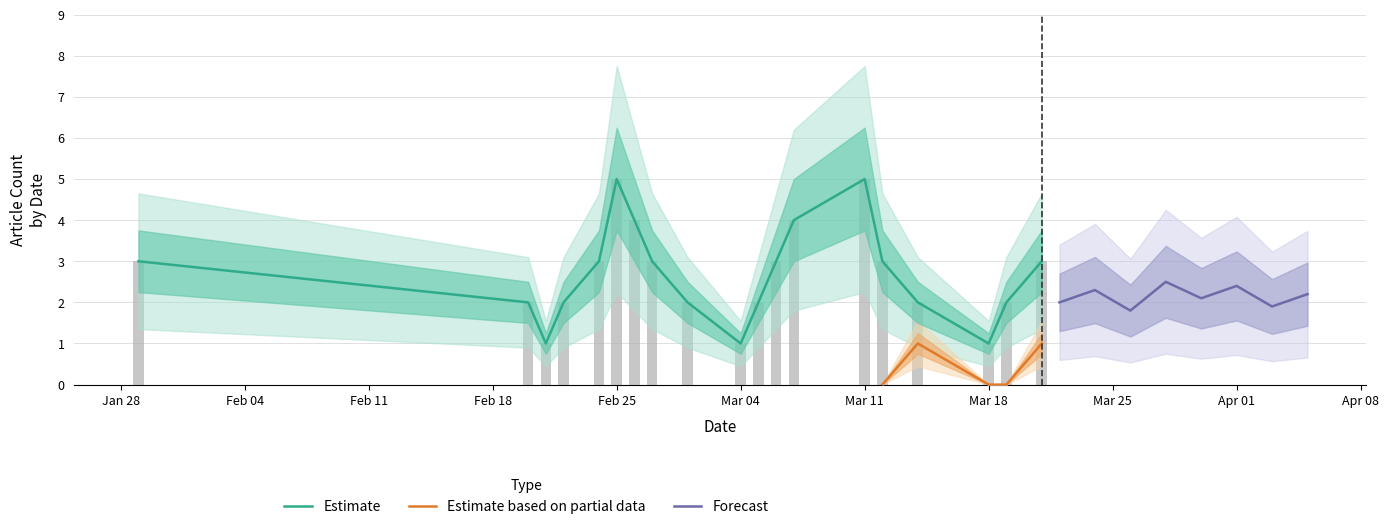

How many categories are shown in the chart?

19